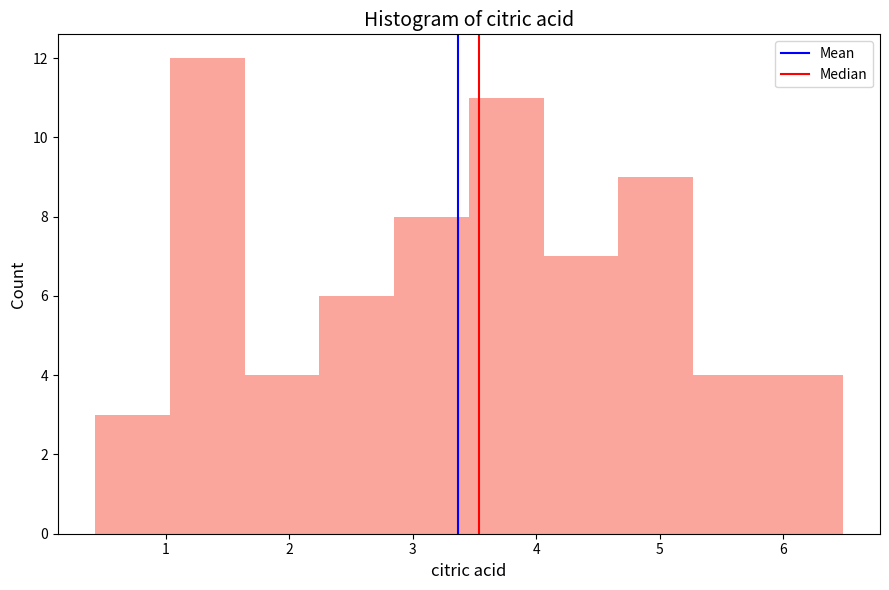

Reading left to right, transcribe this chart: for each bar, give the range it covers on the x-axis and its height. Neither the bar edges nor the heights are printed on the chart, so give them approximately, as read against the axes.

0.4 to 1.0: 3
1.0 to 1.6: 12
1.6 to 2.2: 4
2.2 to 2.9: 6
2.9 to 3.5: 8
3.5 to 4.1: 11
4.1 to 4.7: 7
4.7 to 5.3: 9
5.3 to 5.9: 4
5.9 to 6.5: 4